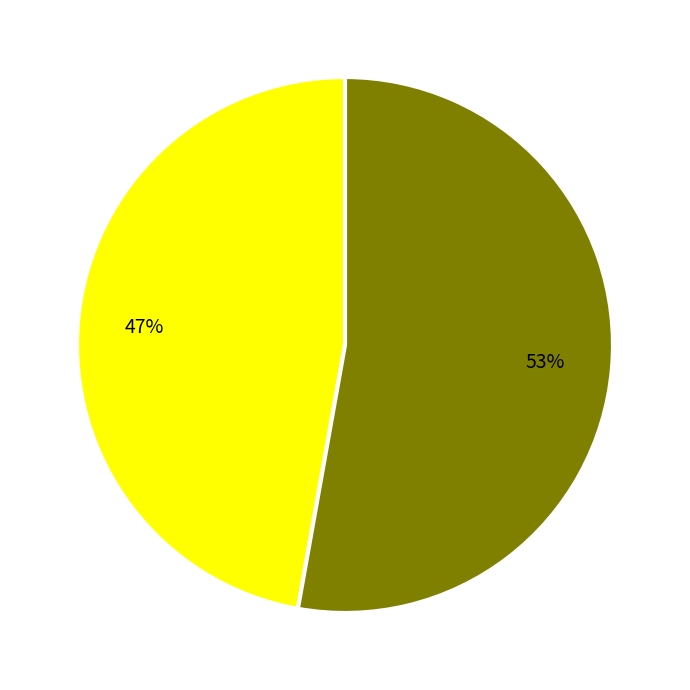

To the nearest percent, what is the difference between the largest and smallest slice percentages?

6%